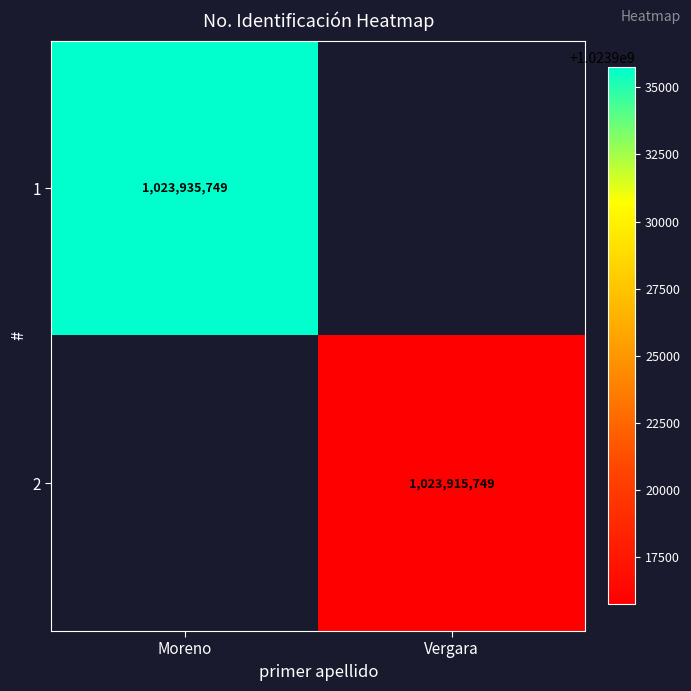

The value of 1 at Moreno is 1023935749. True or false?

True